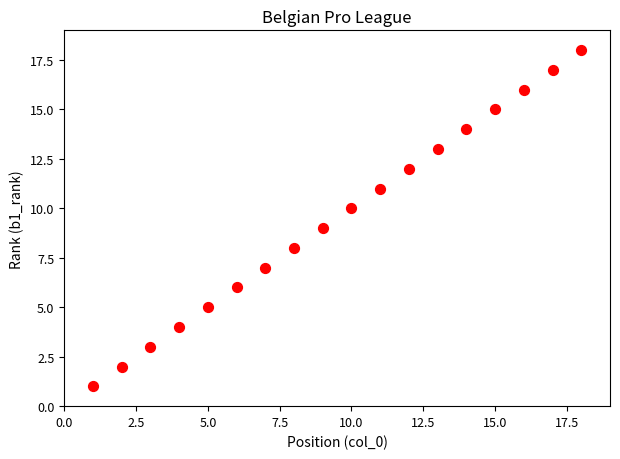

What is the range of Y values (max minus min)?

17